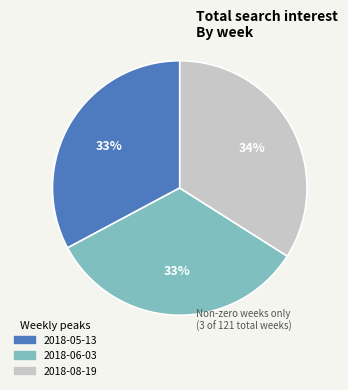

To the nearest percent, what percentage of the pie is 2018-05-13?

33%